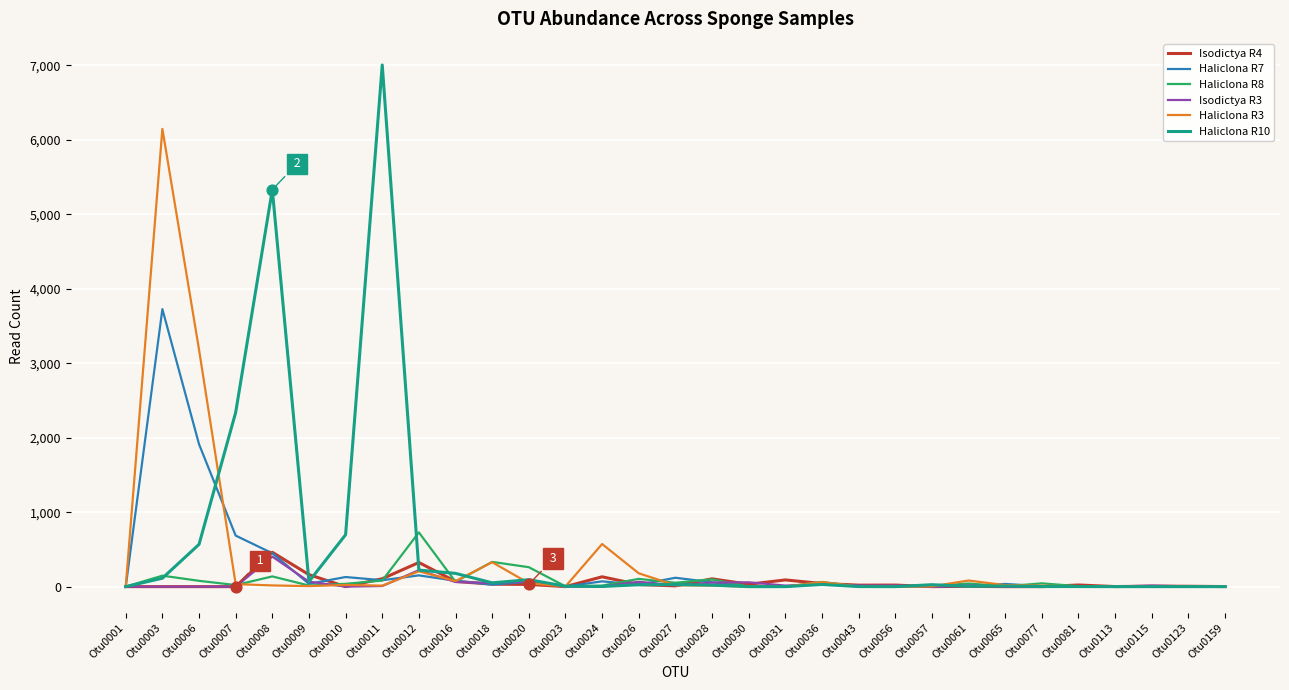

What are all the series names shown in the legend?

Isodictya R4, Haliclona R7, Haliclona R8, Isodictya R3, Haliclona R3, Haliclona R10